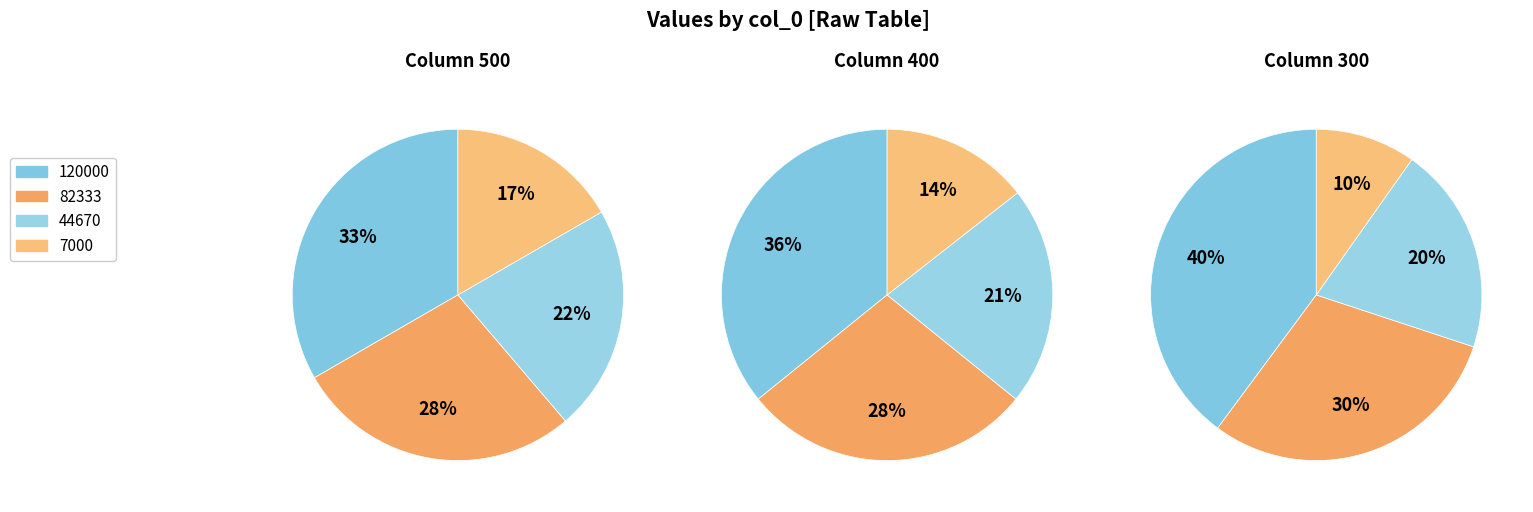

What percentage is NOT represented by 82333?

72.1%